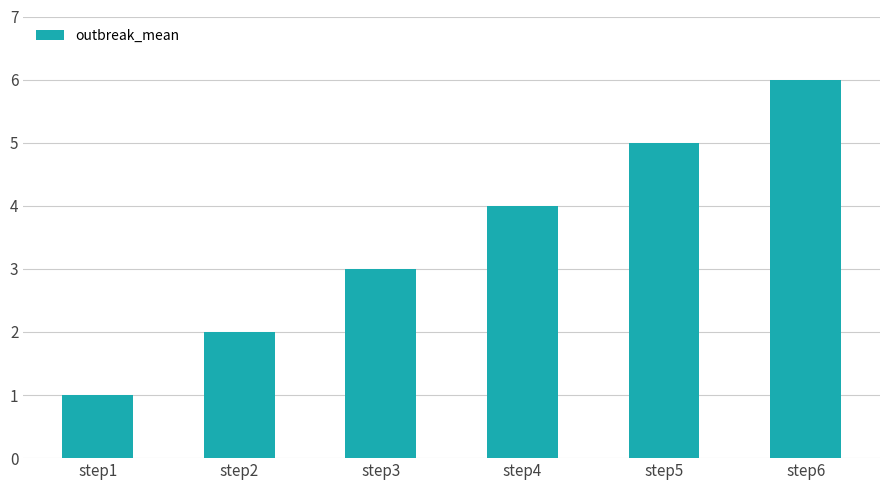

List the labels in order of value, largest first.

step6, step5, step4, step3, step2, step1